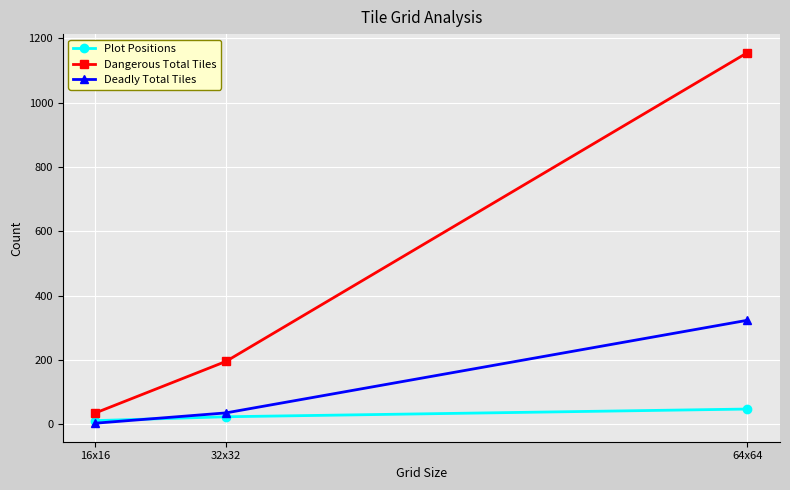

What is the minimum value shown in the chart?

4